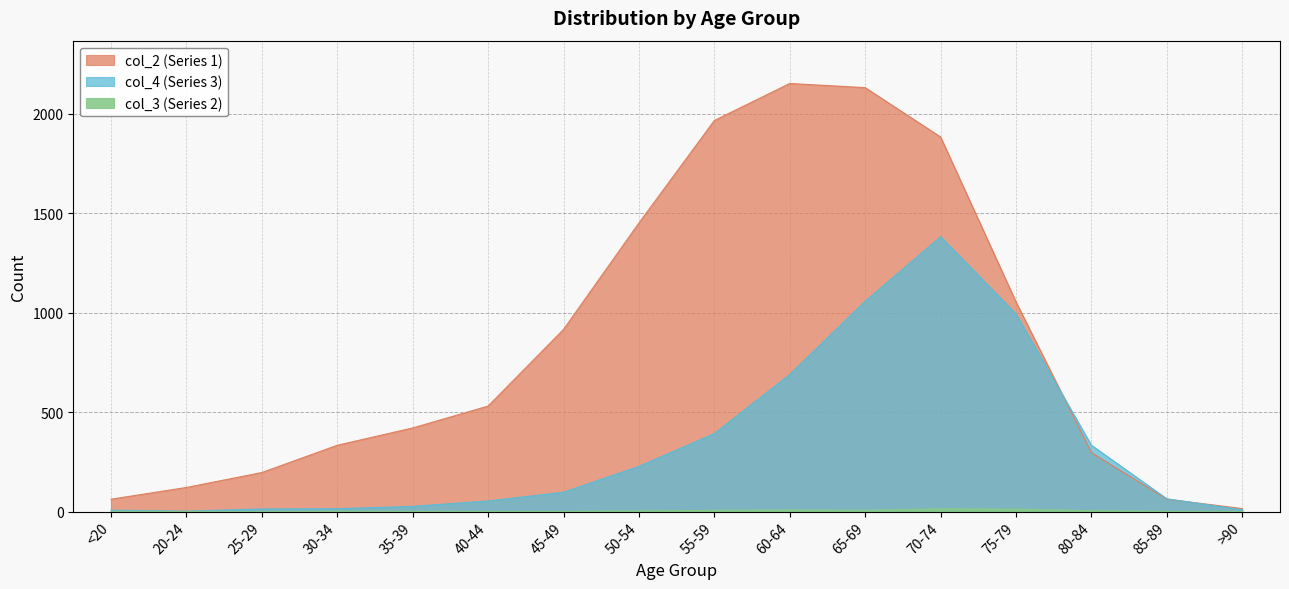

Reading left to right, extract all data points from this chart.

col_4 (Series 3): <20=7	20-24=2	25-29=13	30-34=14	35-39=26	40-44=53	45-49=97	50-54=227	55-59=392	60-64=689	65-69=1057	70-74=1381	75-79=993	80-84=333	85-89=64	>90=9
col_3 (Series 2): <20=1	20-24=0	25-29=0	30-34=2	35-39=1	40-44=1	45-49=1	50-54=3	55-59=6	60-64=8	65-69=6	70-74=14	75-79=12	80-84=4	85-89=1	>90=0
col_2 (Series 1): <20=62	20-24=121	25-29=196	30-34=333	35-39=420	40-44=530	45-49=915	50-54=1450	55-59=1965	60-64=2151	65-69=2130	70-74=1882	75-79=1053	80-84=296	85-89=62	>90=15